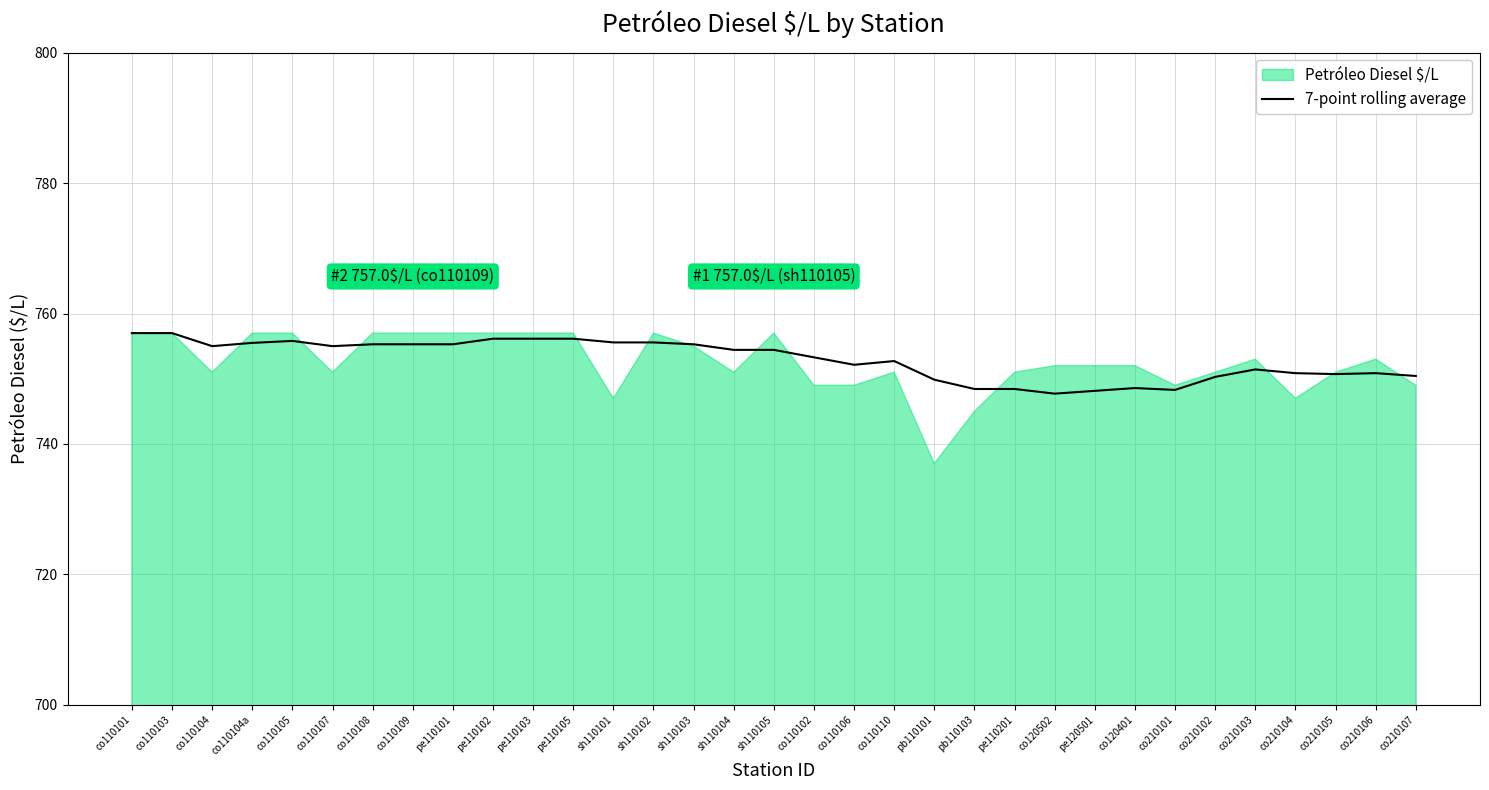

What is the label of the 8th point from the left?

co110109